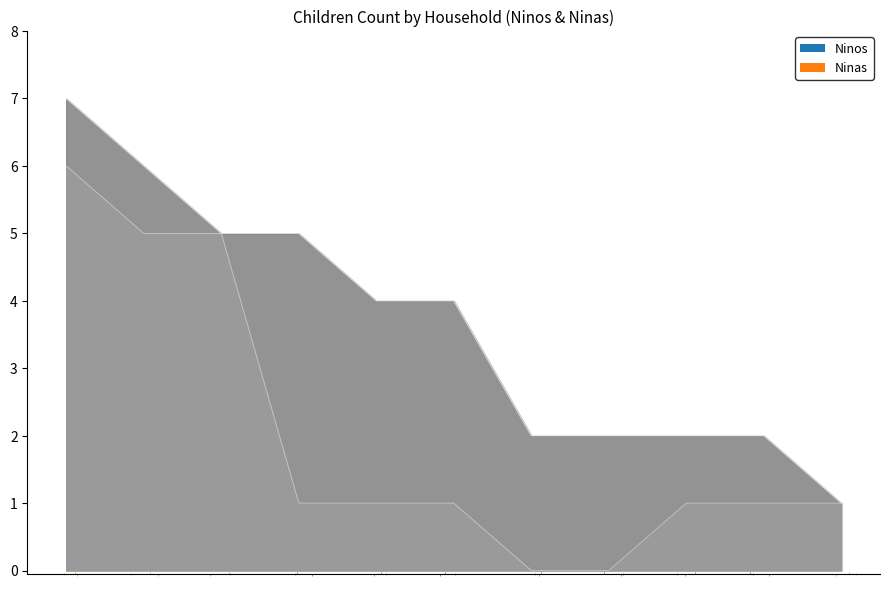

Which series has the largest total across all categories?

Ninas